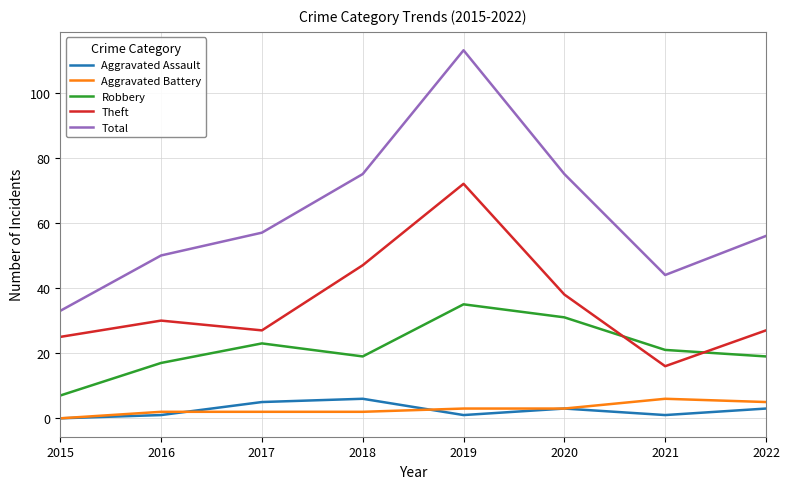

At which label does Aggravated Battery reach its minimum?

2015